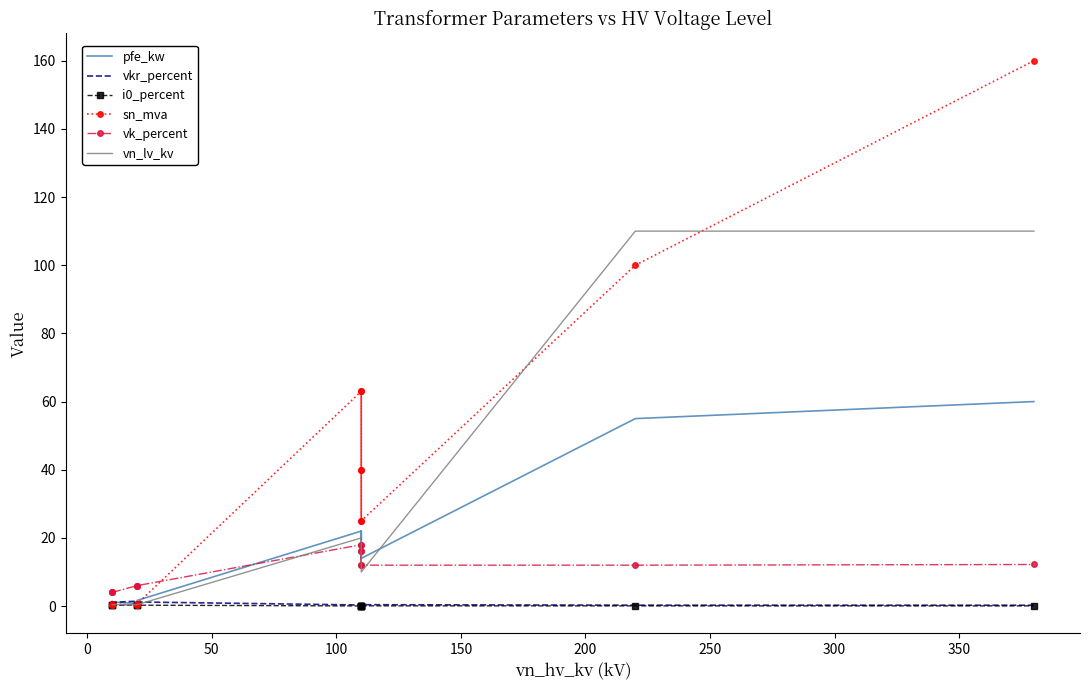

Which series has the largest total across all categories?

sn_mva